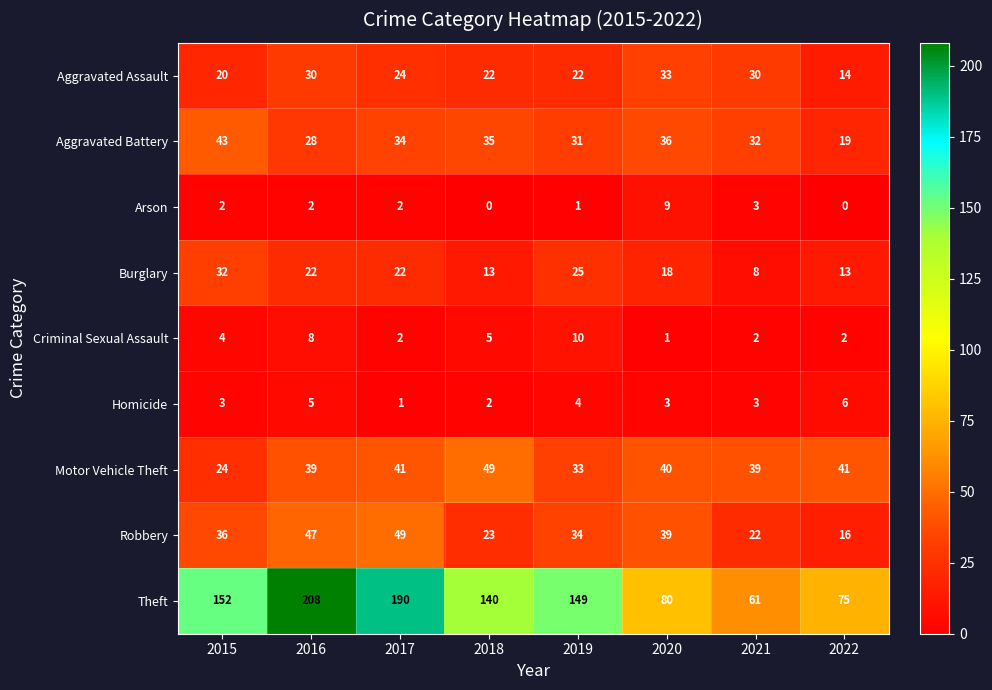

What is the spread (max minus min) of values at 2018?

140